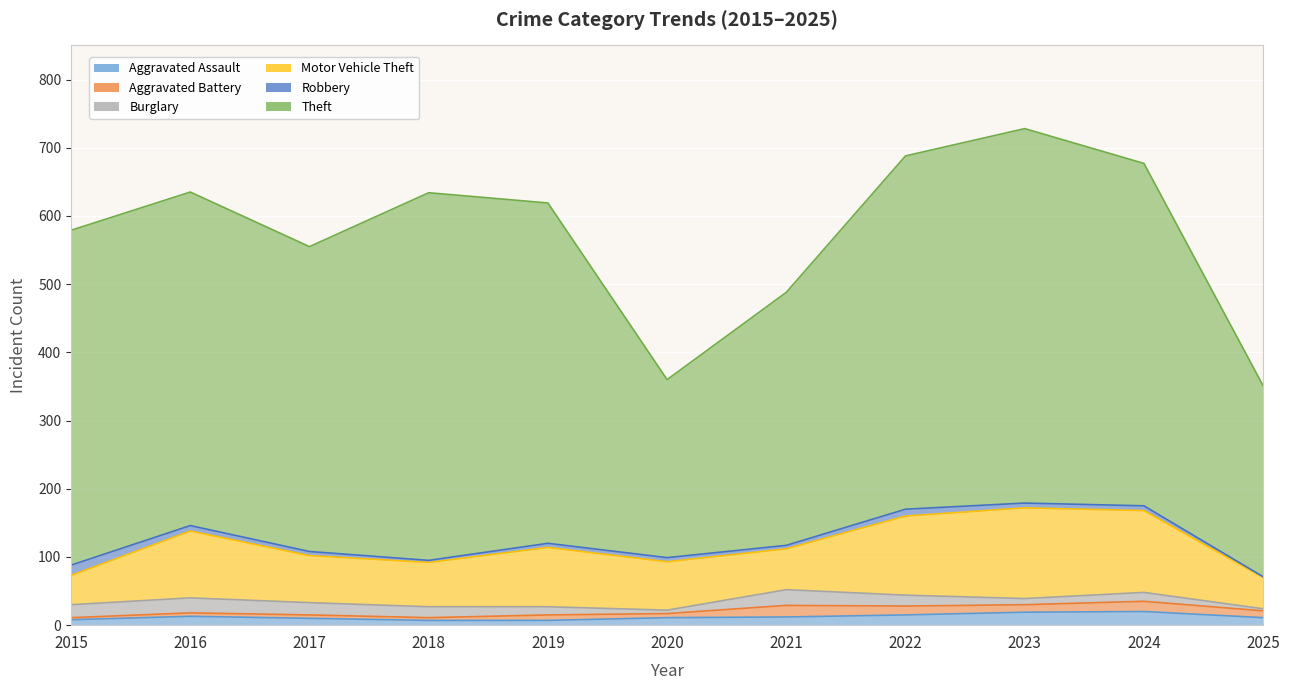

True or false: Aggravated Assault and Motor Vehicle Theft intersect in this chart.

False